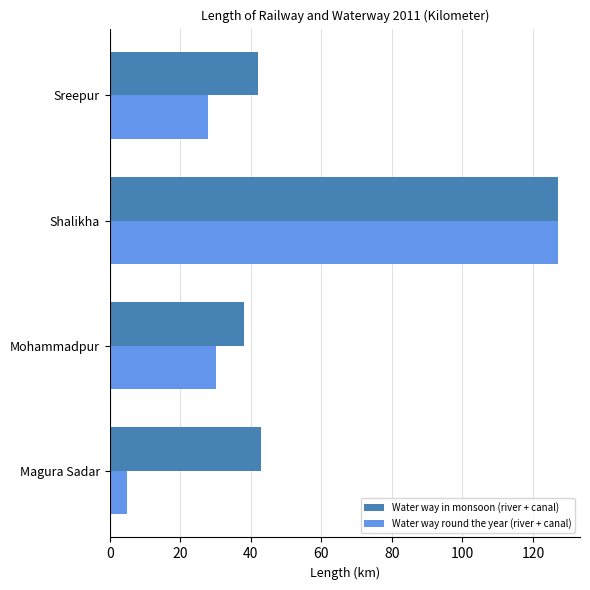

The value of Water way round the year (river + canal) at Shalikha is 127. True or false?

True